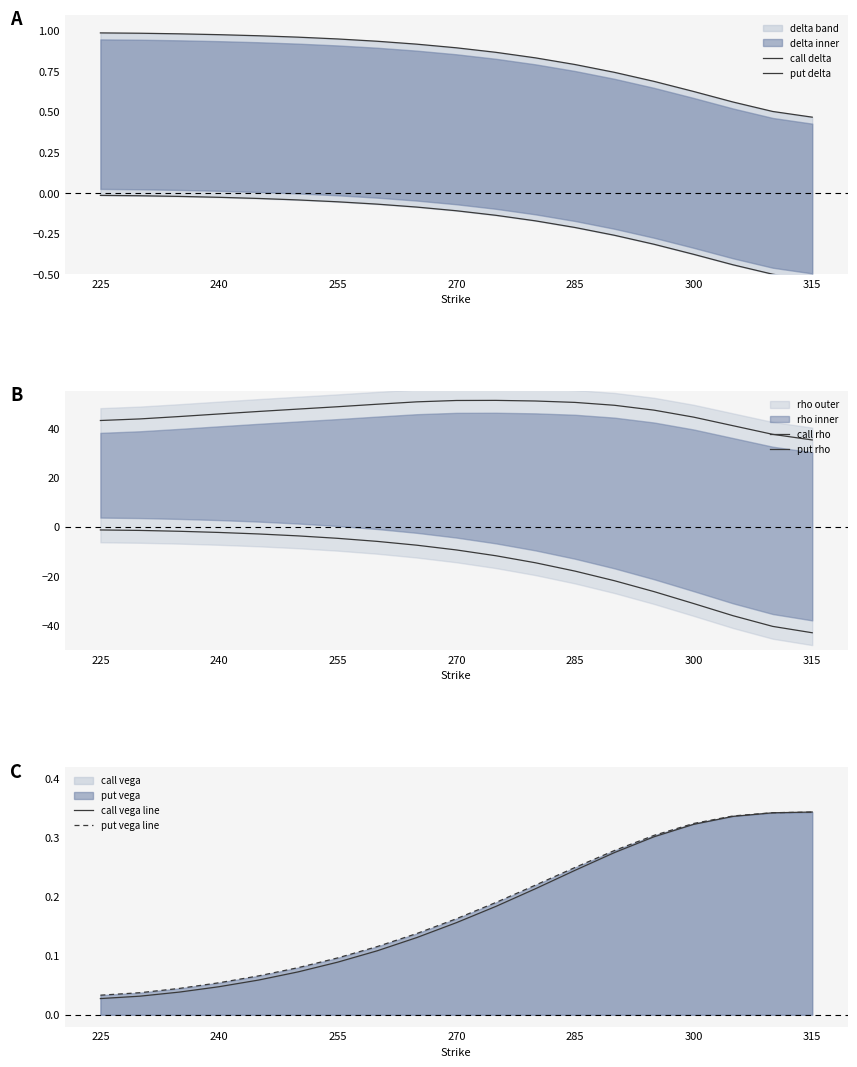

The value of call vega line at 300 is 0.1. True or false?

False